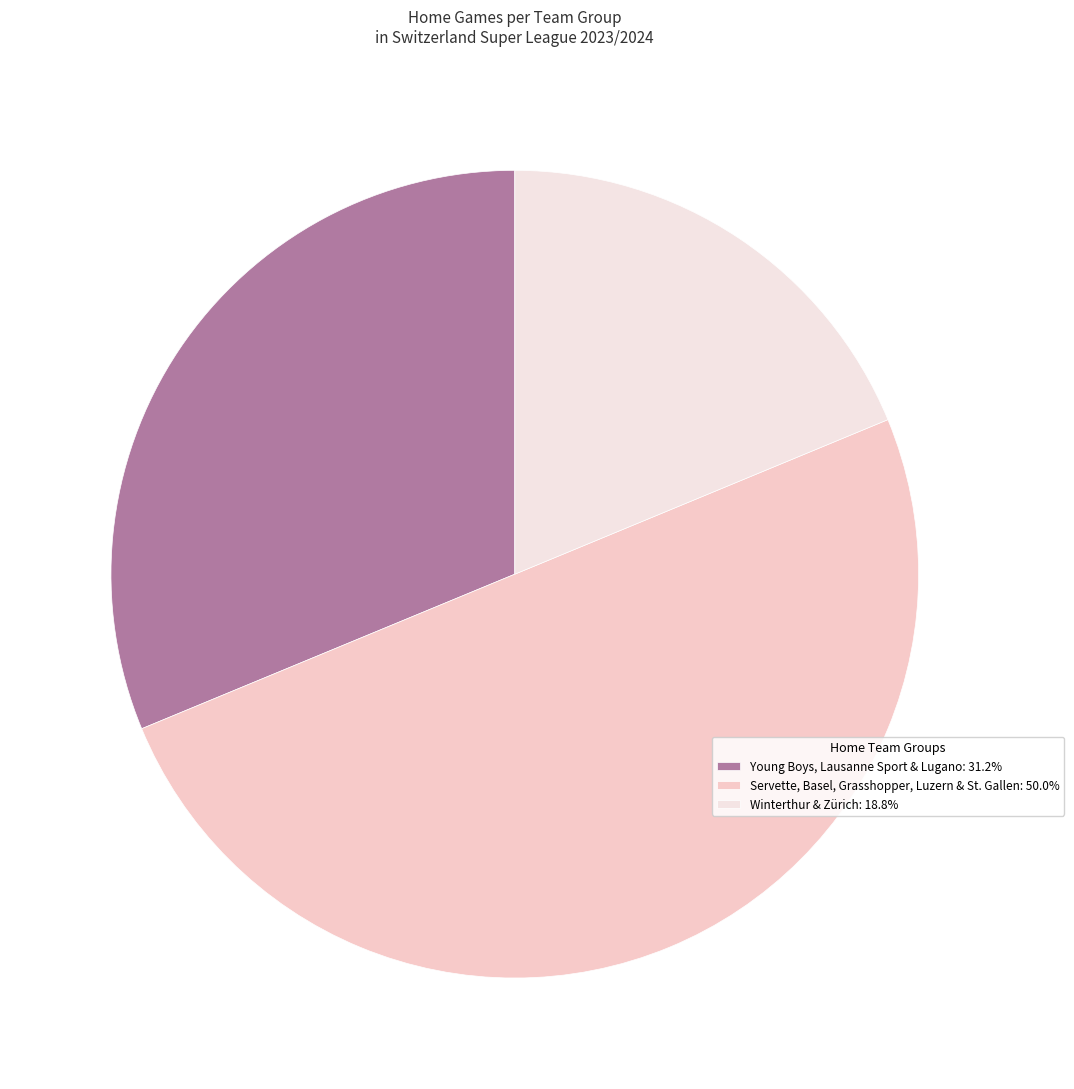

Count the number of slices in the pie.

3